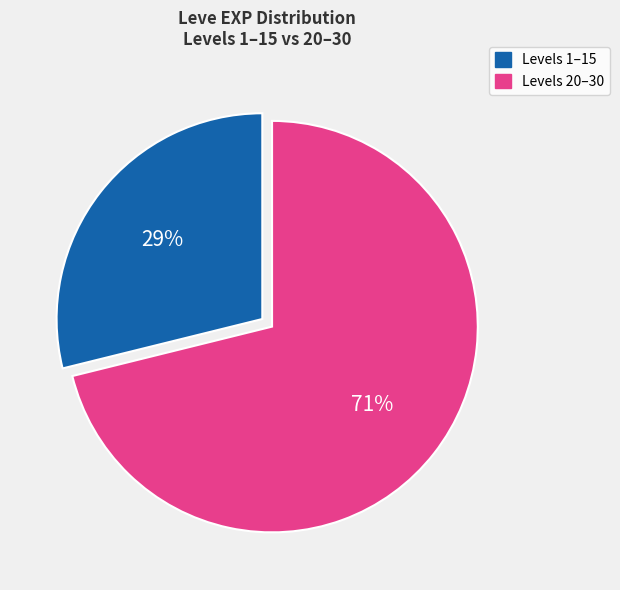

To the nearest percent, what is the difference between the largest and smallest slice percentages?

42%